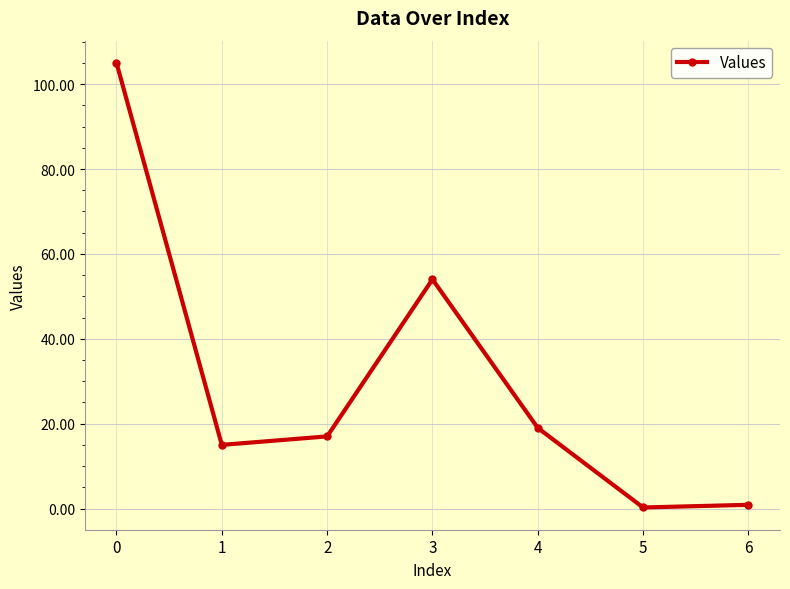

What is the difference between the maximum and minimum values?

104.8